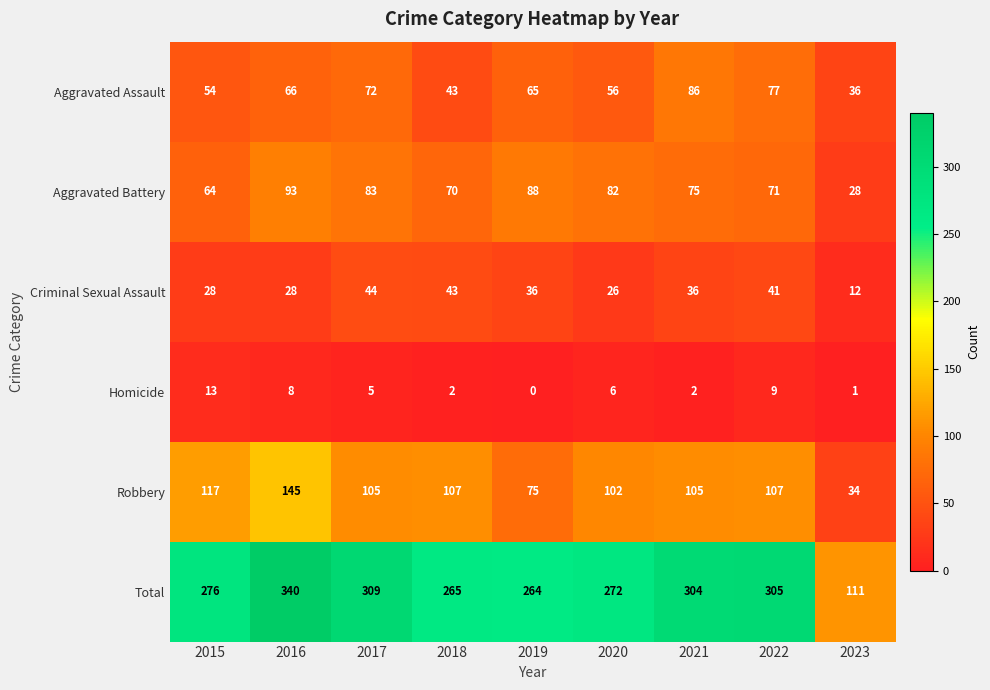

What is the difference between the highest and lowest values at 2023?

110